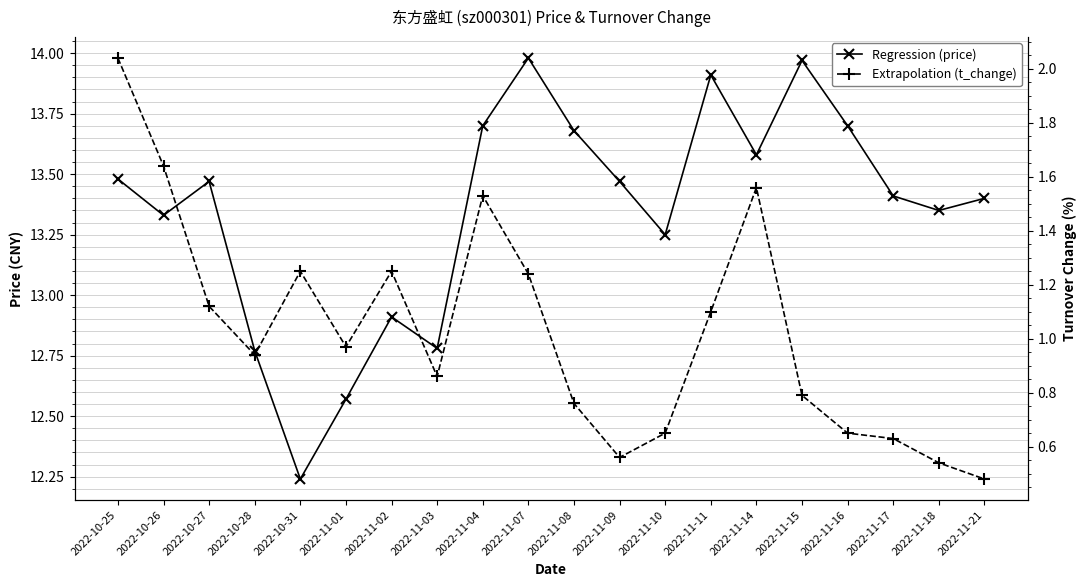

What is the difference between the second highest and minimum values in the price series?

1.7